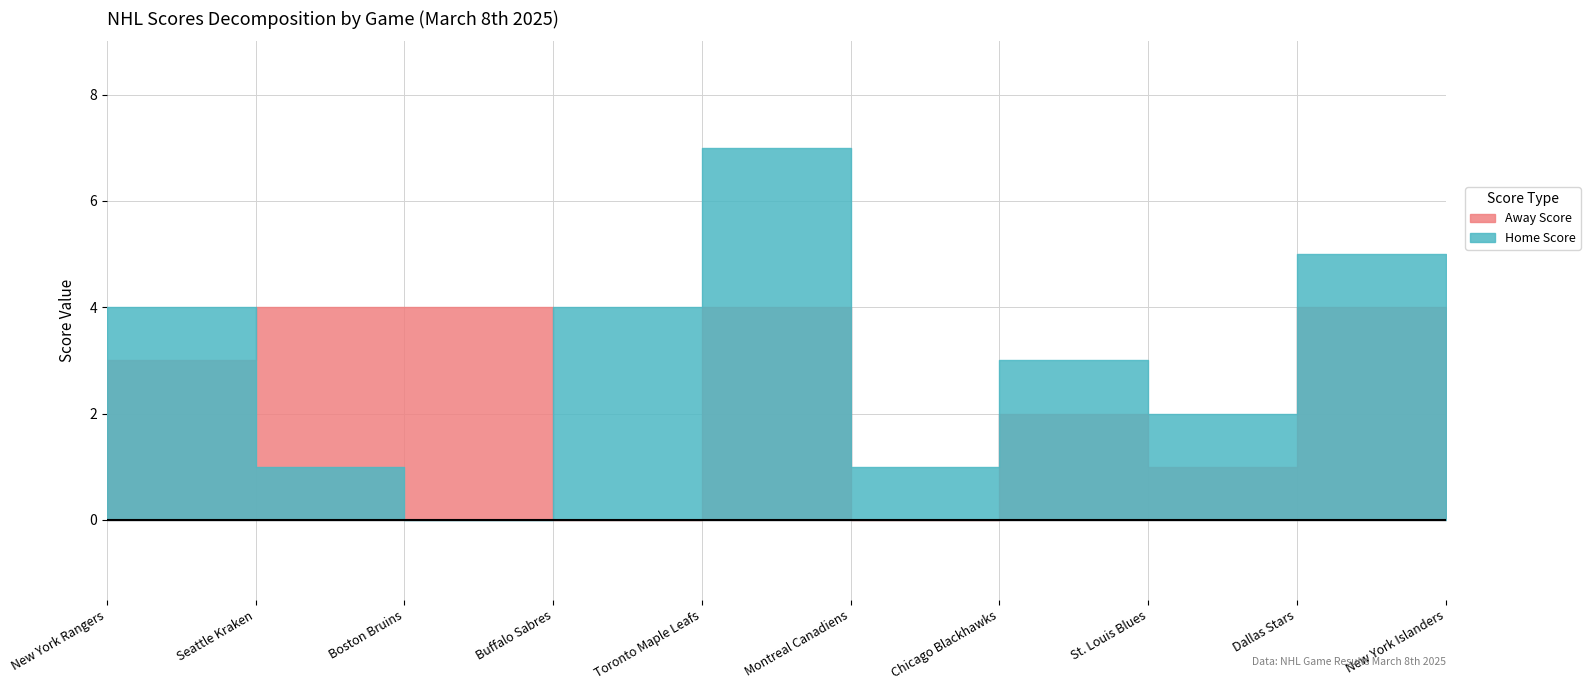

Reading right to left, extract all data points from this chart.

Away Score: New York Islanders=4	Dallas Stars=4	St. Louis Blues=1	Chicago Blackhawks=2	Montreal Canadiens=0	Toronto Maple Leafs=4	Buffalo Sabres=0	Boston Bruins=4	Seattle Kraken=4	New York Rangers=3
Home Score: New York Islanders=2	Dallas Stars=5	St. Louis Blues=2	Chicago Blackhawks=3	Montreal Canadiens=1	Toronto Maple Leafs=7	Buffalo Sabres=4	Boston Bruins=0	Seattle Kraken=1	New York Rangers=4